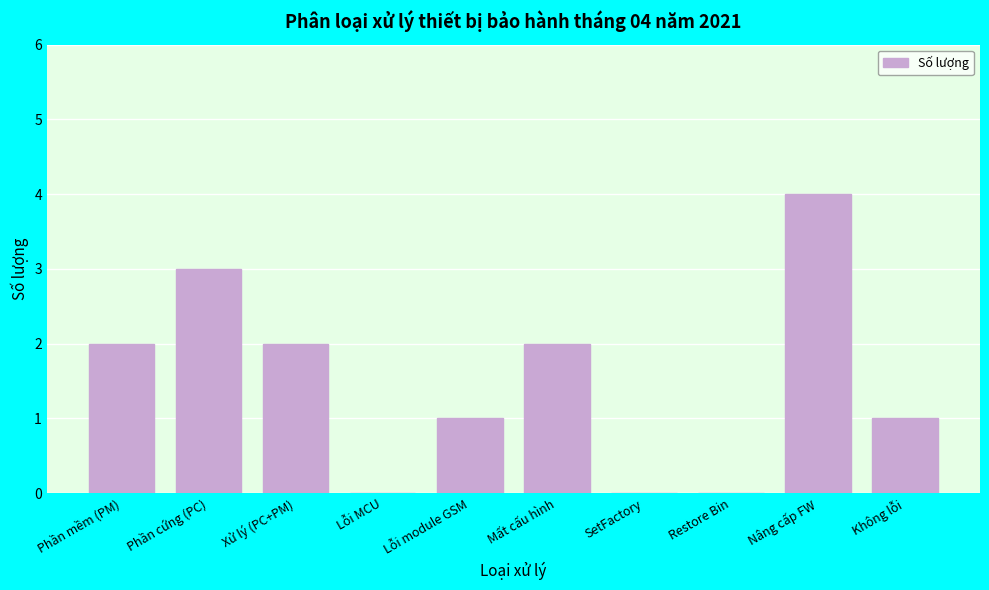

Reading right to left, extract all data points from this chart.

Không lỗi=1	Nâng cấp FW=4	Restore Bin=0	SetFactory=0	Mất cấu hình=2	Lỗi module GSM=1	Lỗi MCU=0	Xử lý (PC+PM)=2	Phần cứng (PC)=3	Phần mềm (PM)=2